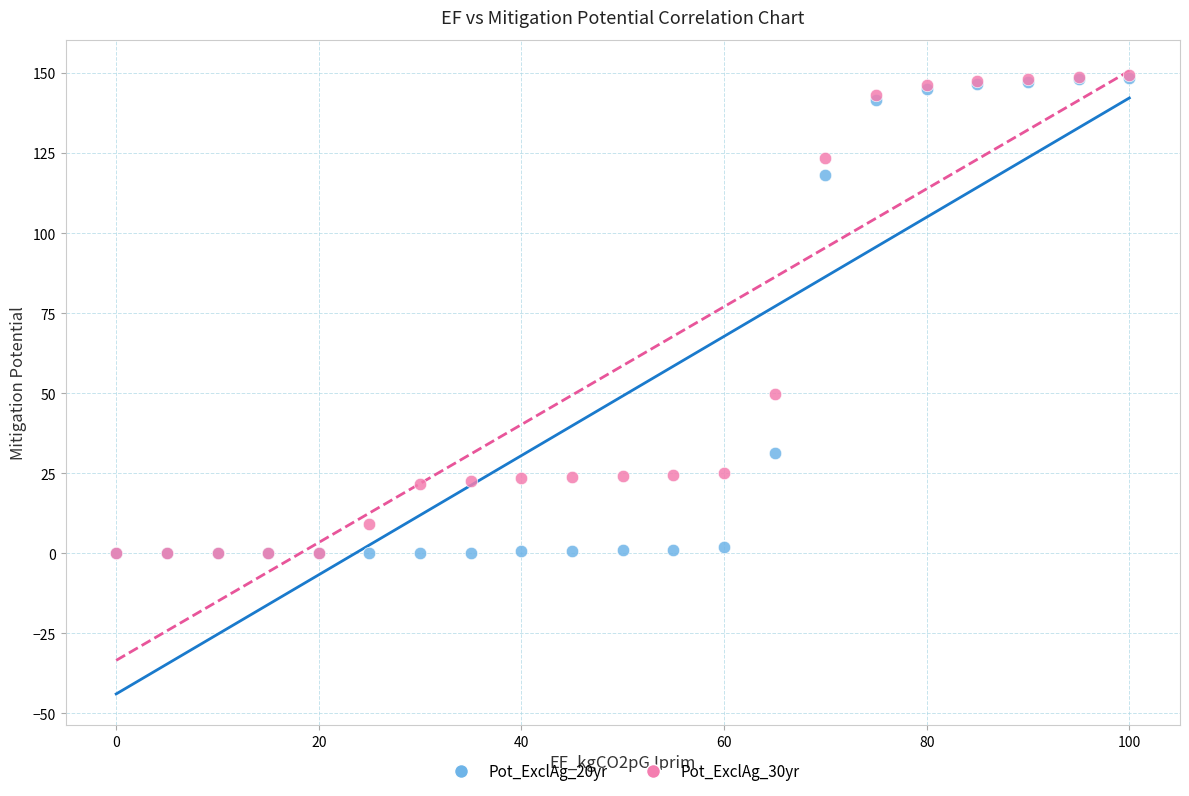

Across all series, what Y value is closest to 74?

49.8